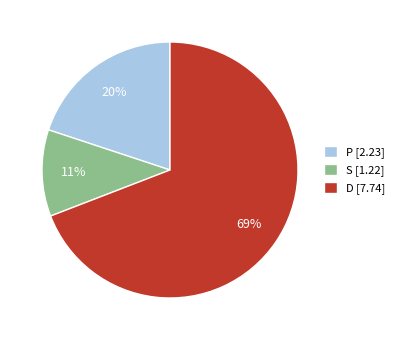

What percentage is the P slice, to the nearest percent?

20%